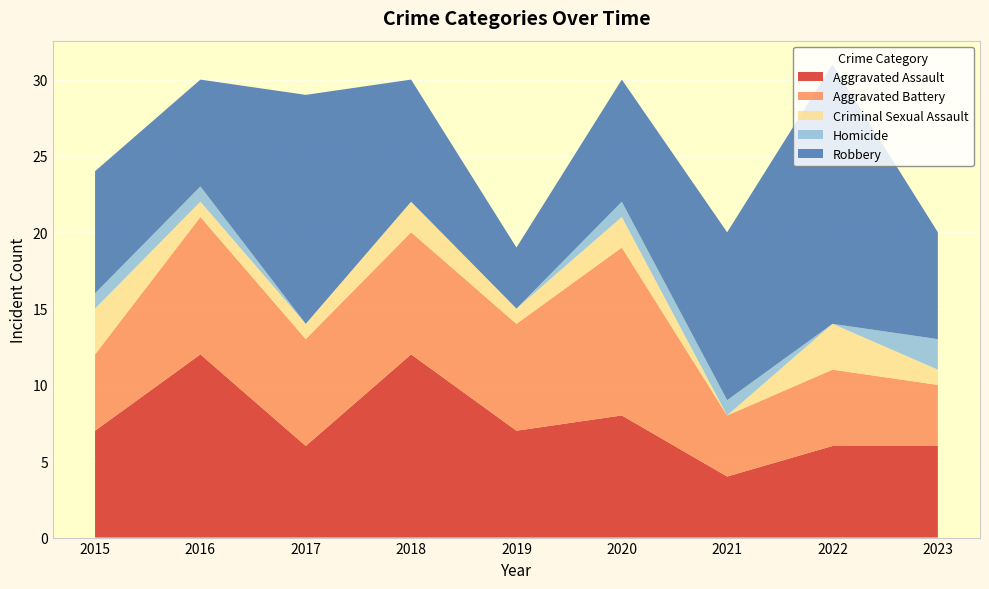

Reading left to right, what are all the values shown in this chart?

Aggravated Assault: 7	12	6	12	7	8	4	6	6
Aggravated Battery: 5	9	7	8	7	11	4	5	4
Criminal Sexual Assault: 3	1	1	2	1	2	0	3	1
Homicide: 1	1	0	0	0	1	1	0	2
Robbery: 8	7	15	8	4	8	11	17	7